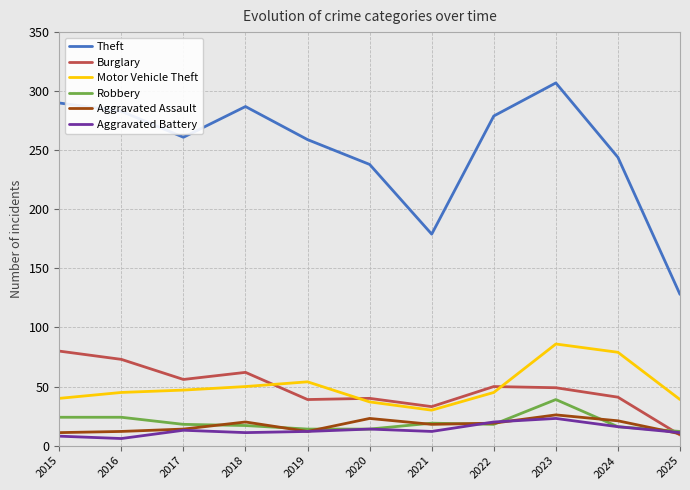

Does the chart display data point markers on the line(s)?

No